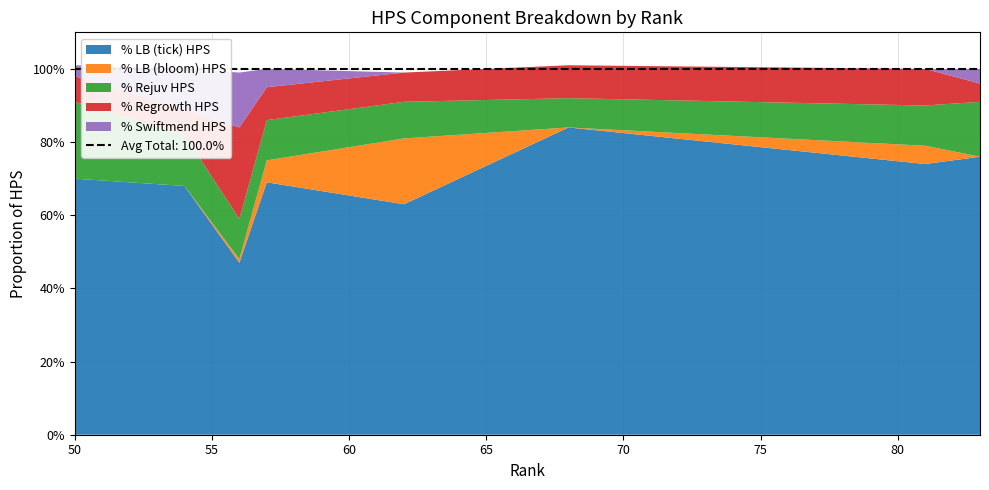

Reading left to right, transcribe all the data shown in this chart.

% LB (tick) HPS: 0.7	0.7	0.5	0.7	0.6	0.8	0.7	0.8
% LB (bloom) HPS: 0.0	0.0	0.0	0.1	0.2	0.0	0.1	0.0
% Rejuv HPS: 0.2	0.1	0.1	0.1	0.1	0.1	0.1	0.1
% Regrowth HPS: 0.1	0.1	0.2	0.1	0.1	0.1	0.1	0.1
% Swiftmend HPS: 0.0	0.1	0.1	0.1	0.0	0.0	0.0	0.0